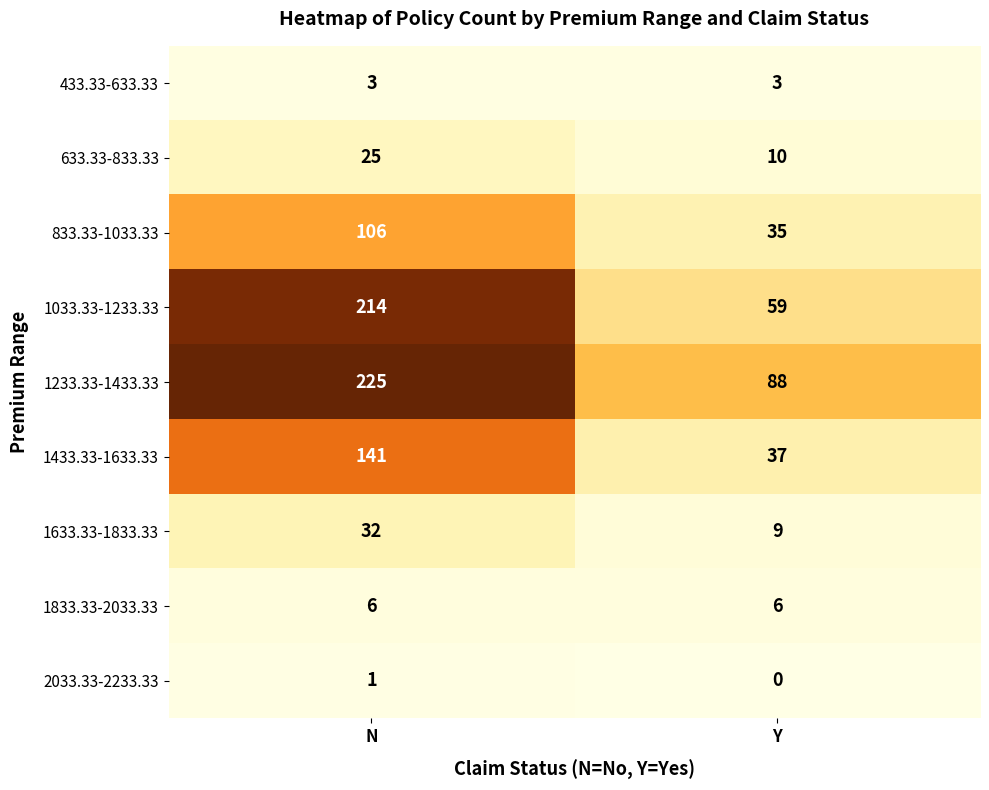

Reading right to left, extract all data points from this chart.

433.33-633.33: 3	3
633.33-833.33: 10	25
833.33-1033.33: 35	106
1033.33-1233.33: 59	214
1233.33-1433.33: 88	225
1433.33-1633.33: 37	141
1633.33-1833.33: 9	32
1833.33-2033.33: 6	6
2033.33-2233.33: 0	1